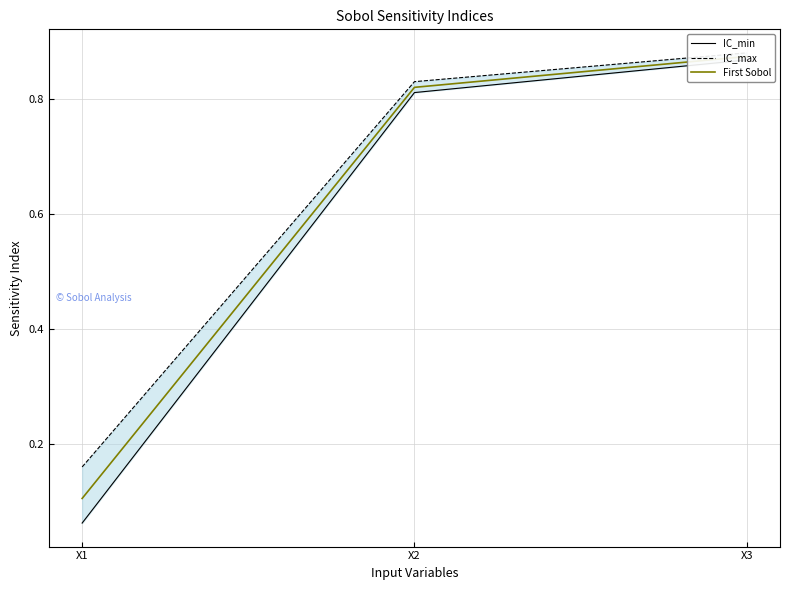

What is the smallest value displayed?

0.1